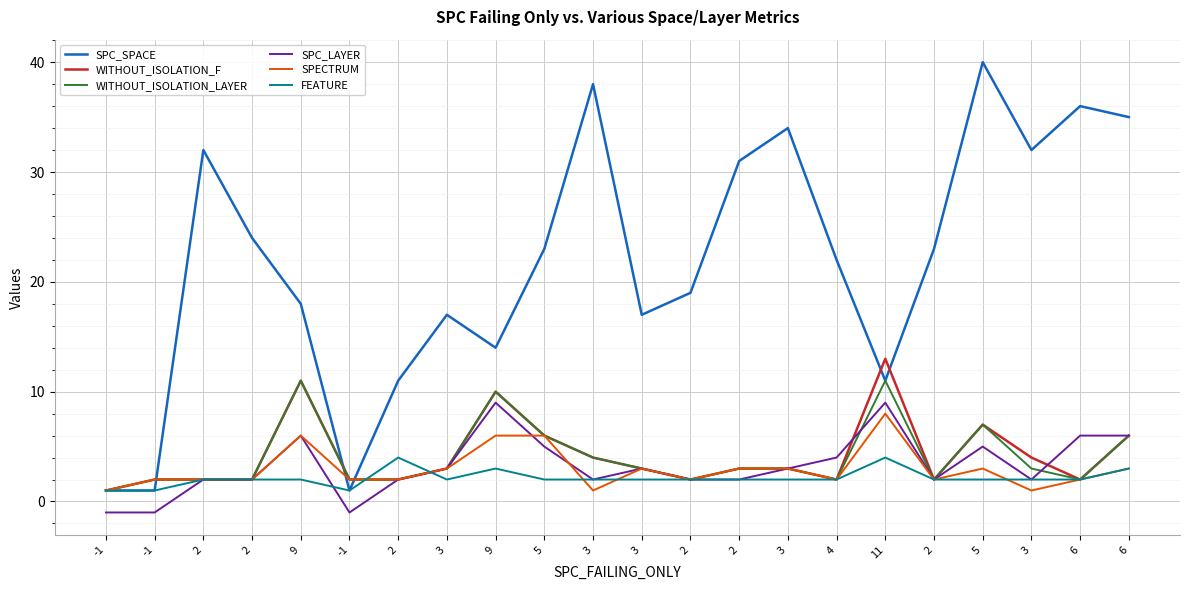

What is the difference between the highest and lowest values at 11?

9